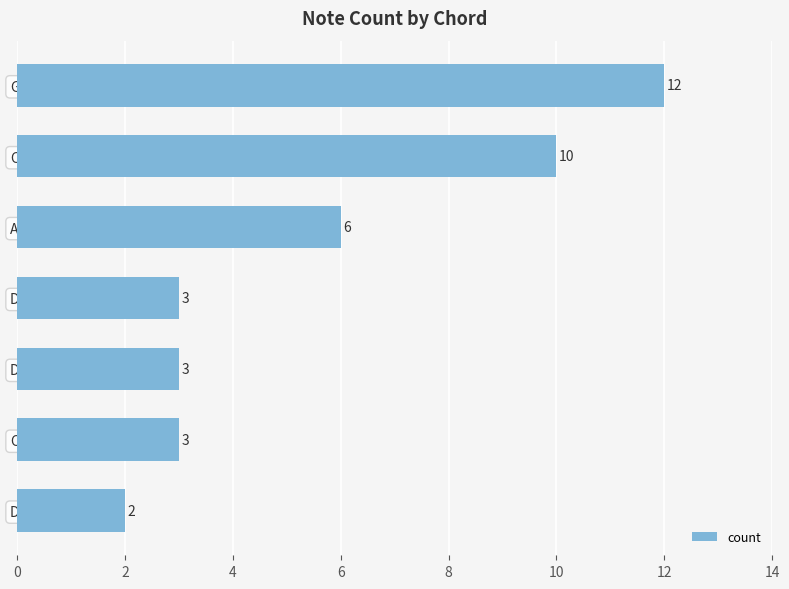

How many values are below 3?

1